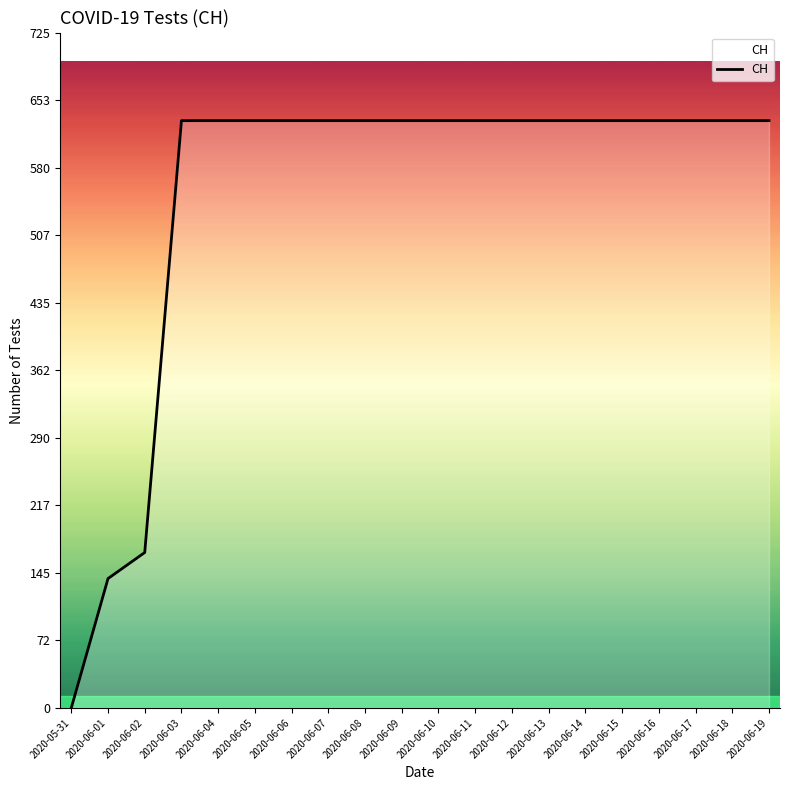

What is the ratio of the value at 2020-06-11 to the value at 2020-06-15?

1.0